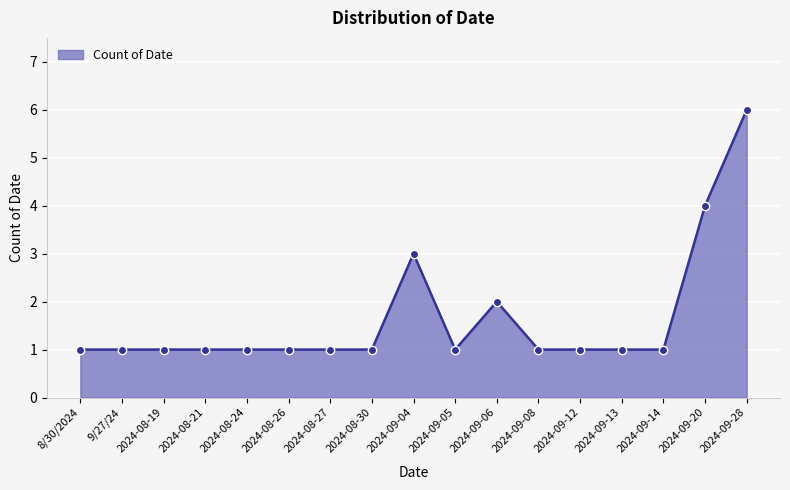

Is it true that the value at 2024-09-14 is 2?

False